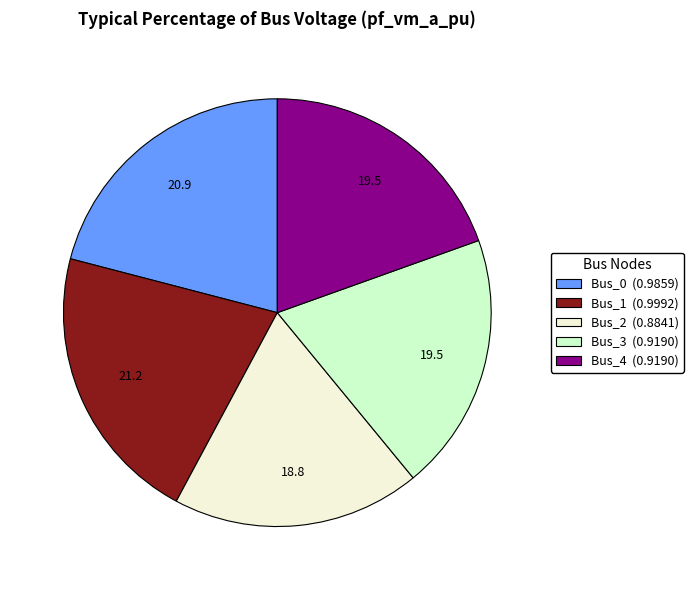

Count the number of slices in the pie.

5